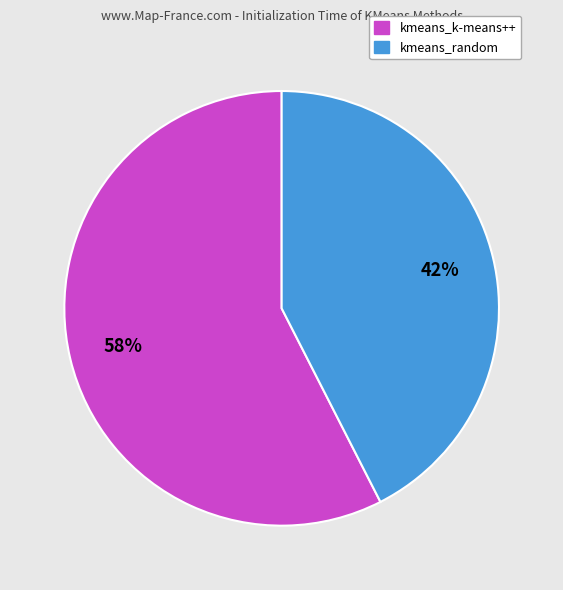

Is it true that kmeans_random is 29% of the pie?

False